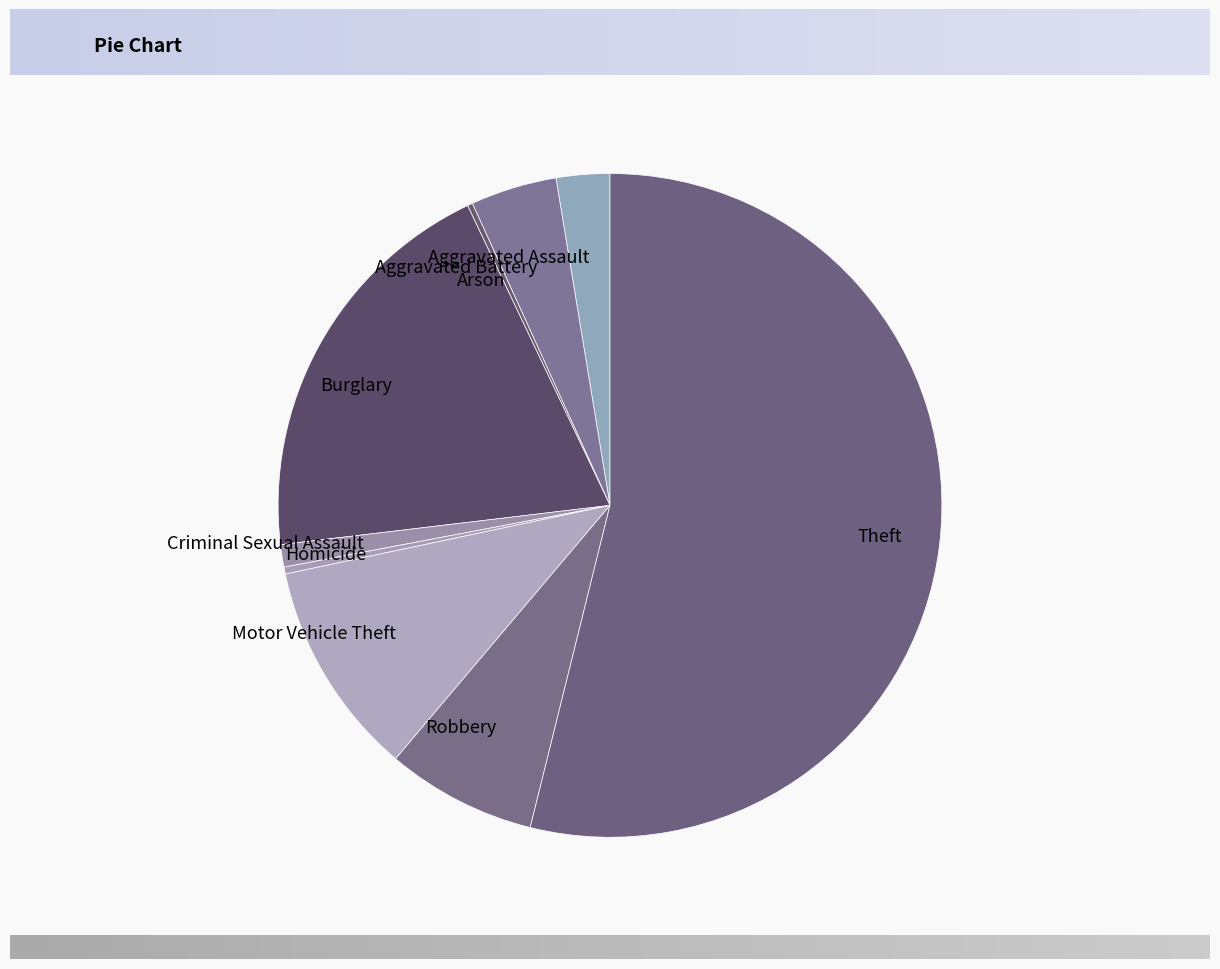

The Theft slice represents 44% of the pie. True or false?

False